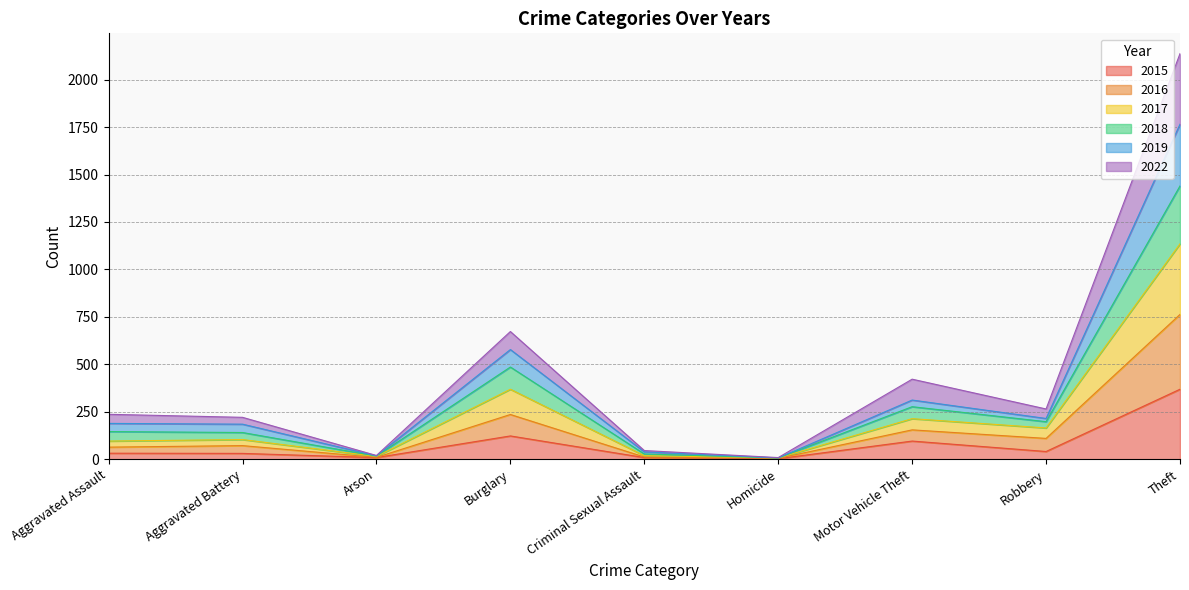

What is the label of the 6th point from the left?

Homicide